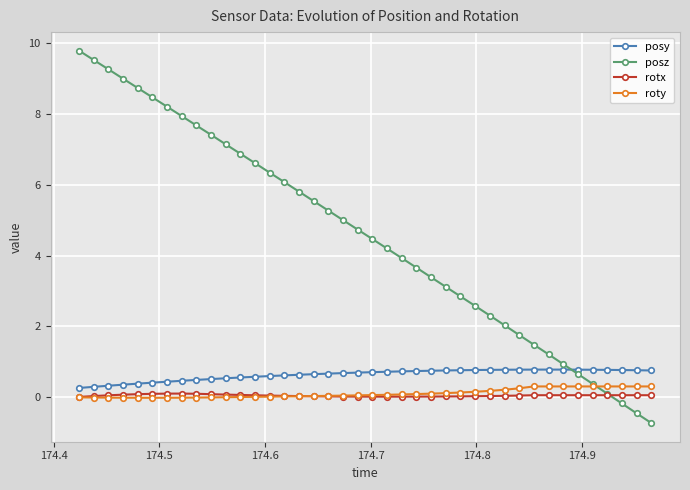

Which series has the largest range (max minus min)?

posz